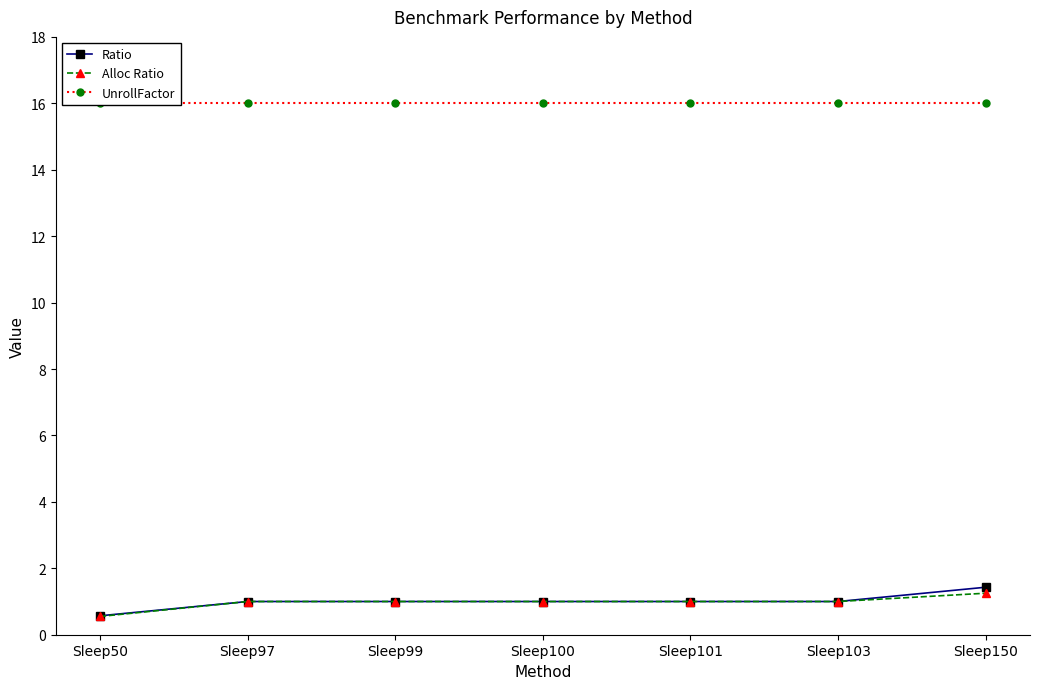

Reading left to right, list all the values displayed in this chart.

Ratio: 0.6	1.0	1.0	1.0	1.0	1.0	1.4
Alloc Ratio: 0.6	1.0	1.0	1.0	1.0	1.0	1.2
UnrollFactor: 16.0	16.0	16.0	16.0	16.0	16.0	16.0